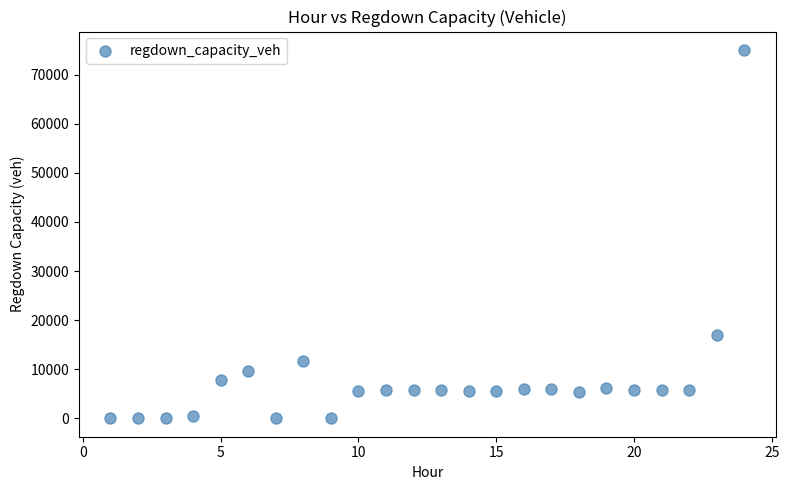

What is the range of X values (max minus min)?

23.0